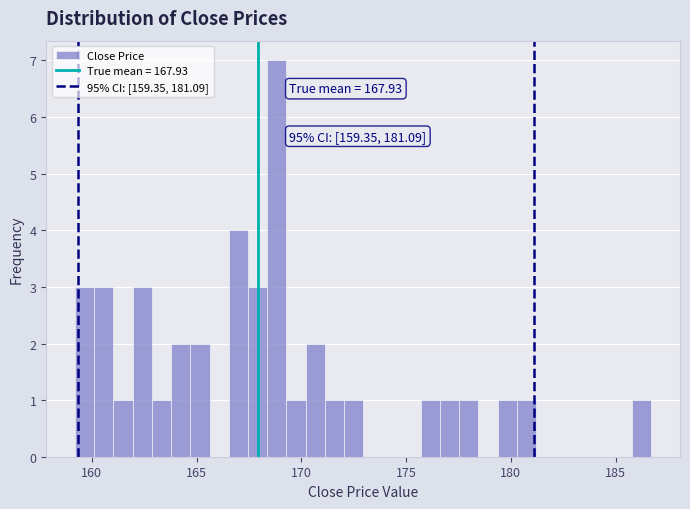

Read against the x-axis, roughly where is the centre of the tallest bar?

169.0